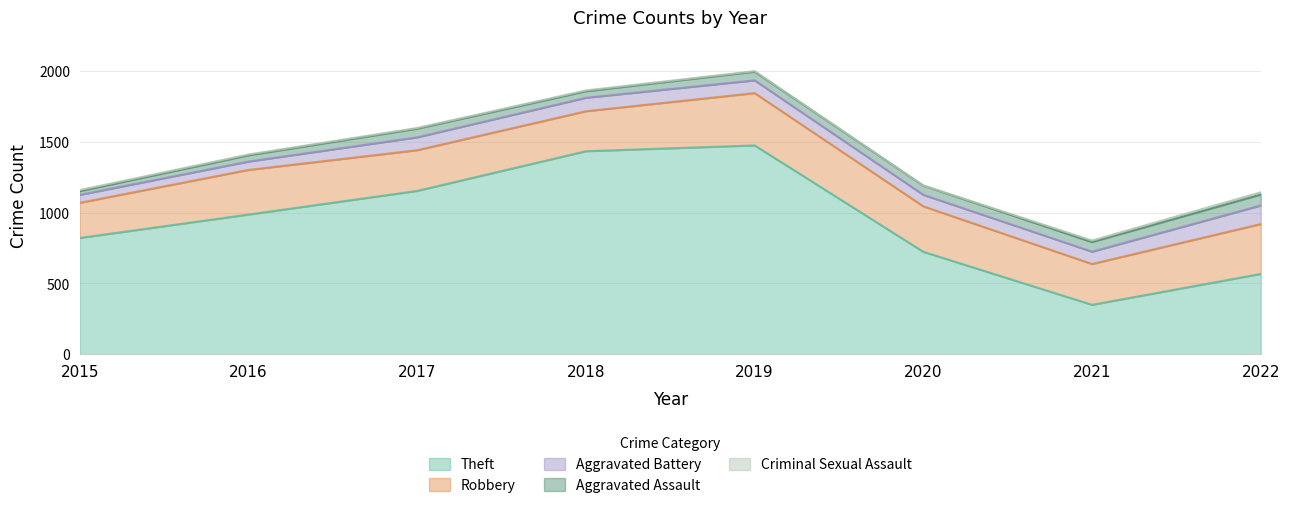

Reading right to left, list all the values displayed in this chart.

Theft: 2022=567	2021=349	2020=723	2019=1474	2018=1433	2017=1153	2016=986	2015=821
Robbery: 2022=352	2021=288	2020=321	2019=369	2018=282	2017=287	2016=315	2015=248
Aggravated Battery: 2022=131	2021=87	2020=81	2019=90	2018=95	2017=91	2016=59	2015=56
Aggravated Assault: 2022=77	2021=68	2020=65	2019=61	2018=46	2017=61	2016=44	2015=26
Criminal Sexual Assault: 2022=16	2021=11	2020=1	2019=4	2018=6	2017=5	2016=6	2015=8